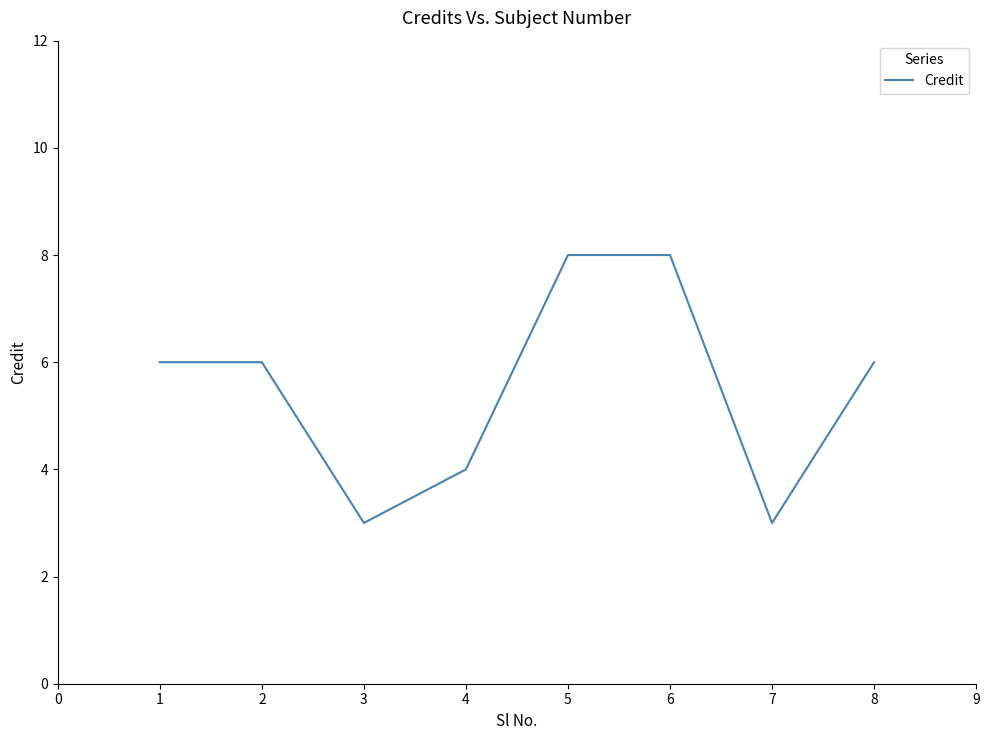

The chart shows a value of 14 at 6. True or false?

False